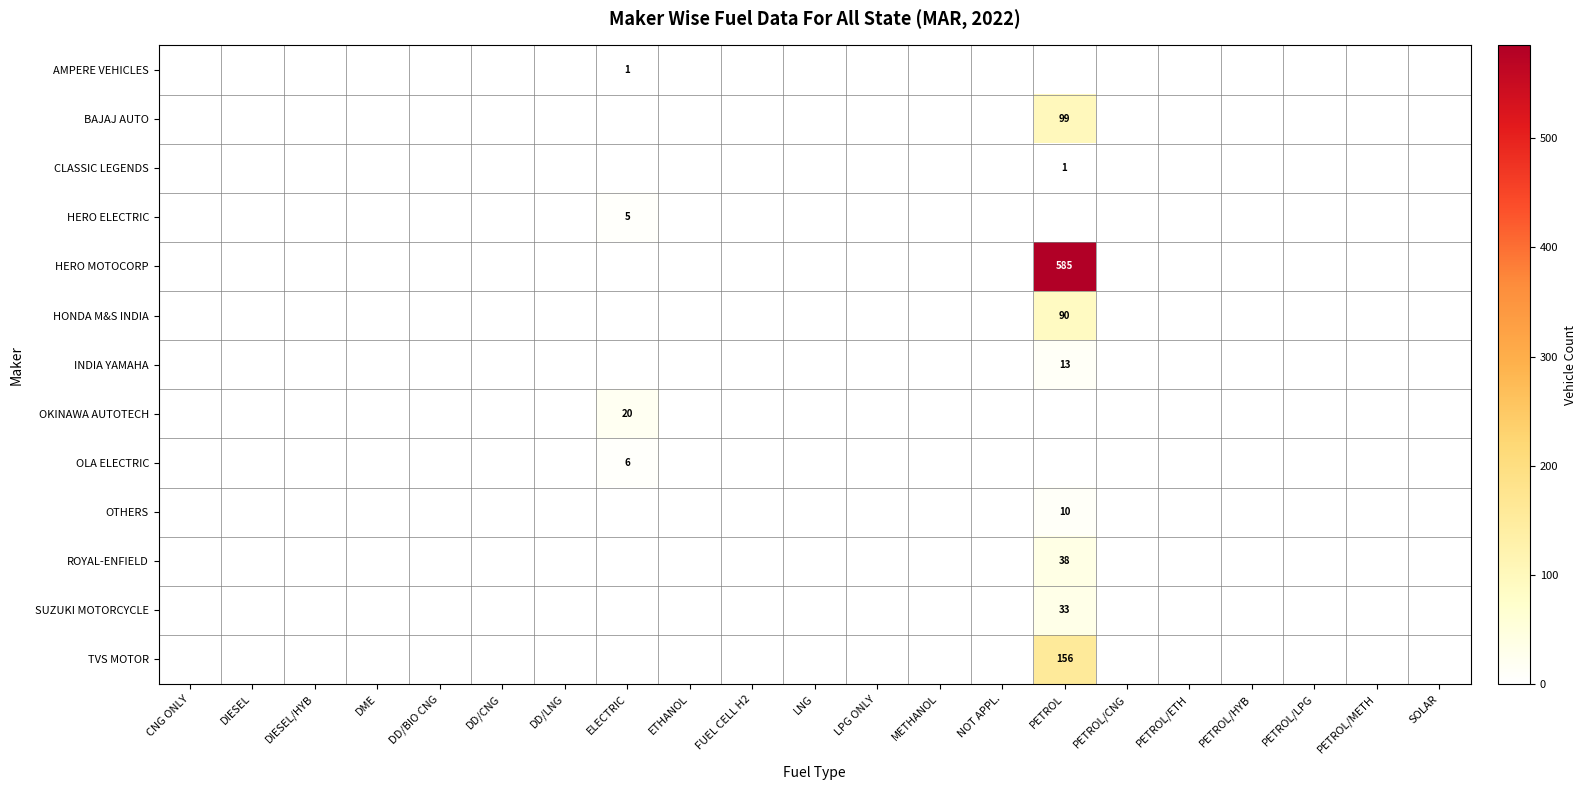

At which category is the sum across all series the highest?

PETROL